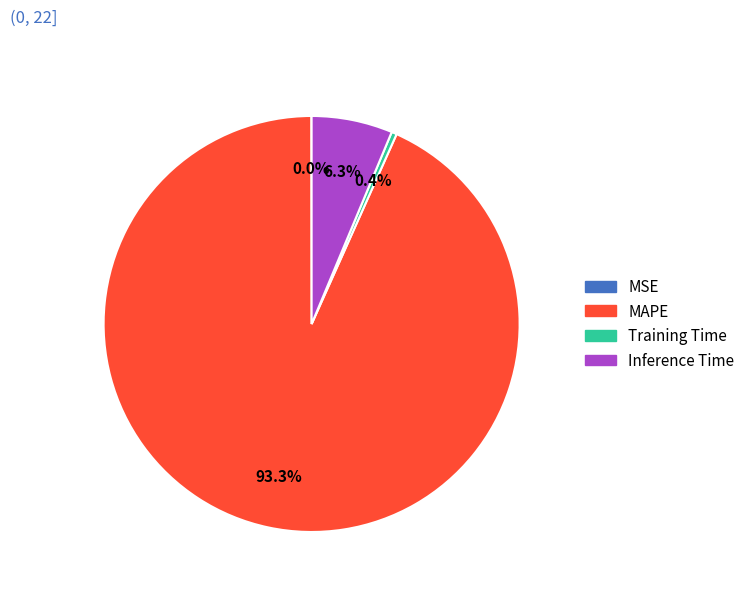

Approximately how many times larger is the value at Training Time compared to Inference Time?

0.1